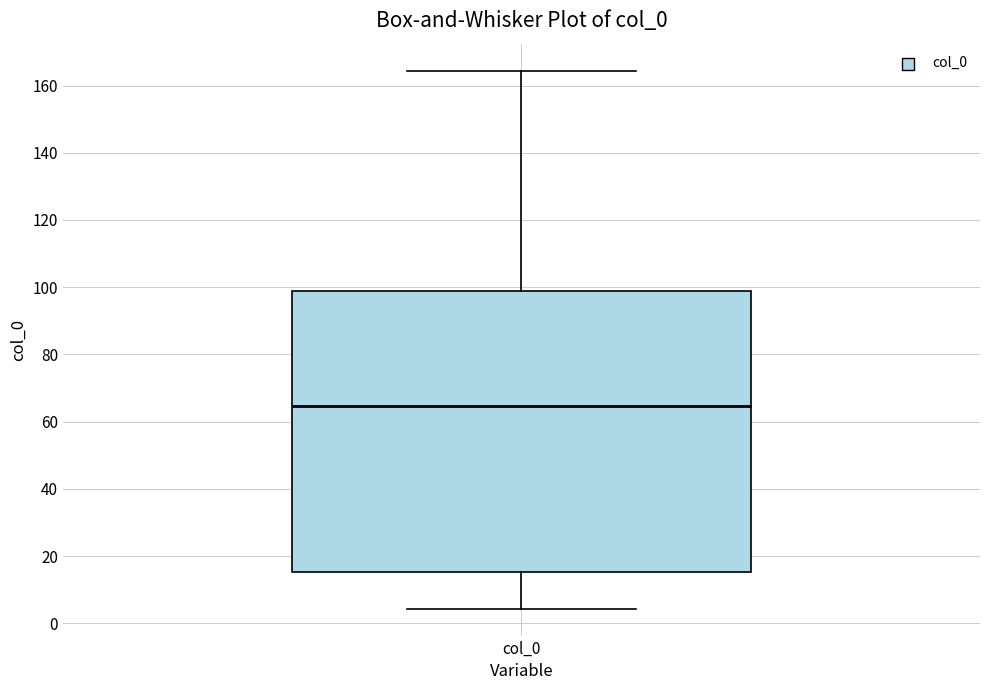

Read this box plot against the y-axis: the position of the median line, the range covered by the box, and the ends of both whiskers. The values are not printed on the chart, so give them approximately, as read against the axis.

median 64, box 16 to 98, whiskers 4 to 164